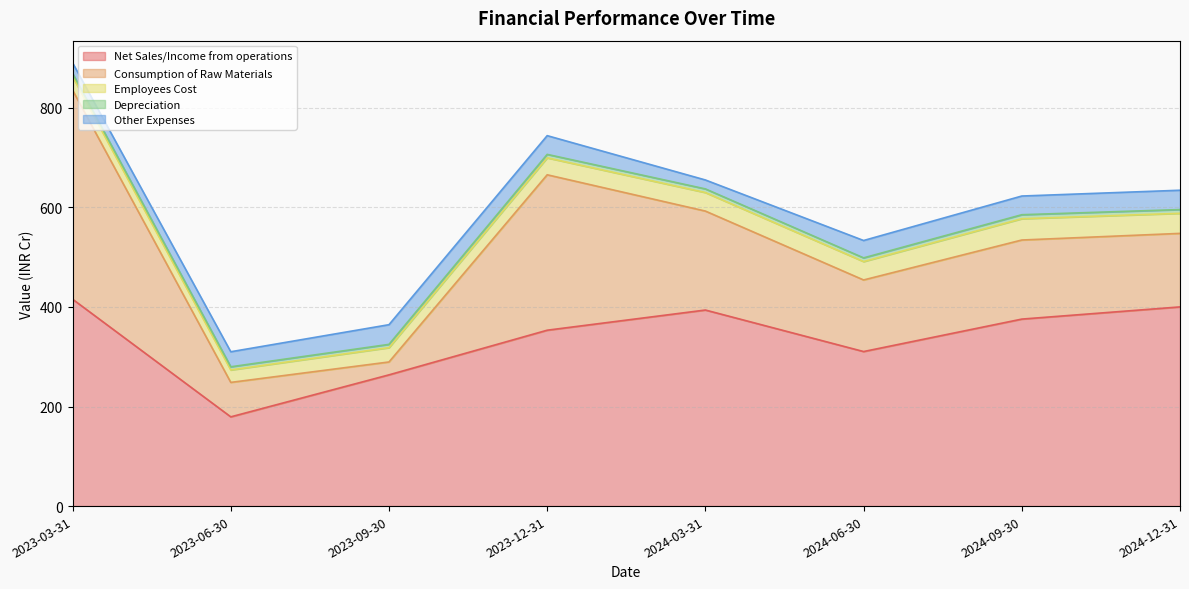

Reading right to left, transcribe all the data shown in this chart.

Net Sales/Income from operations: 400.0	375.5	310.4	393.7	353.2	263.6	179.2	415.5
Consumption of Raw Materials: 147.6	158.8	143.8	198.7	312.1	25.9	69.2	419.8
Employees Cost: 40.3	42.8	36.9	37.2	34.0	28.8	25.0	27.3
Depreciation: 7.5	8.0	7.4	7.3	7.0	6.6	6.4	6.5
Other Expenses: 38.8	37.5	34.9	17.9	37.6	39.5	30.2	21.0